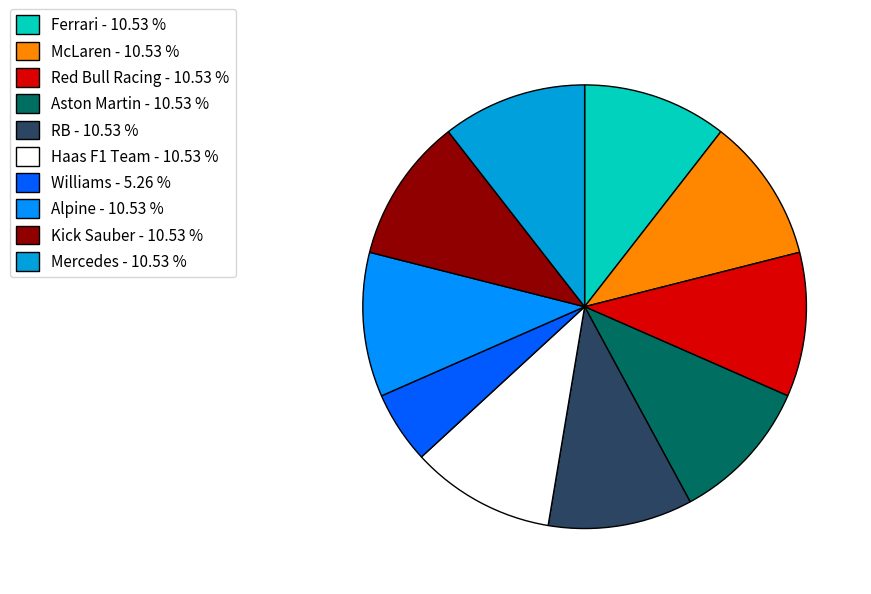

What is the ratio of the value at Mercedes to the value at Aston Martin?

1.0